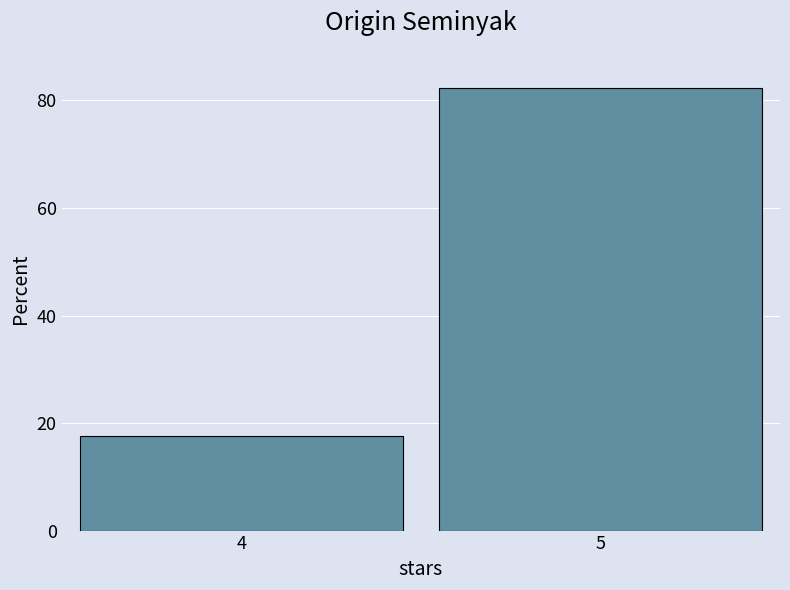

What is the smallest value displayed?

17.6